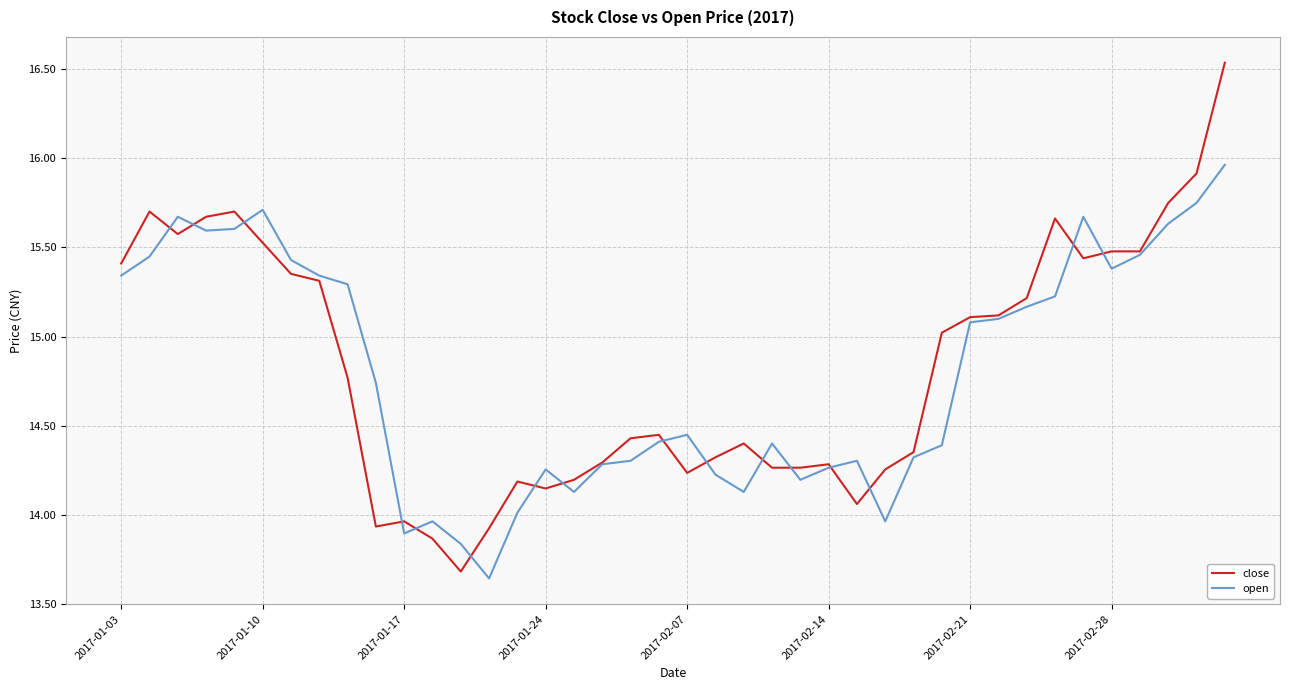

After their last crossing, which series has the higher values: close or open?

close